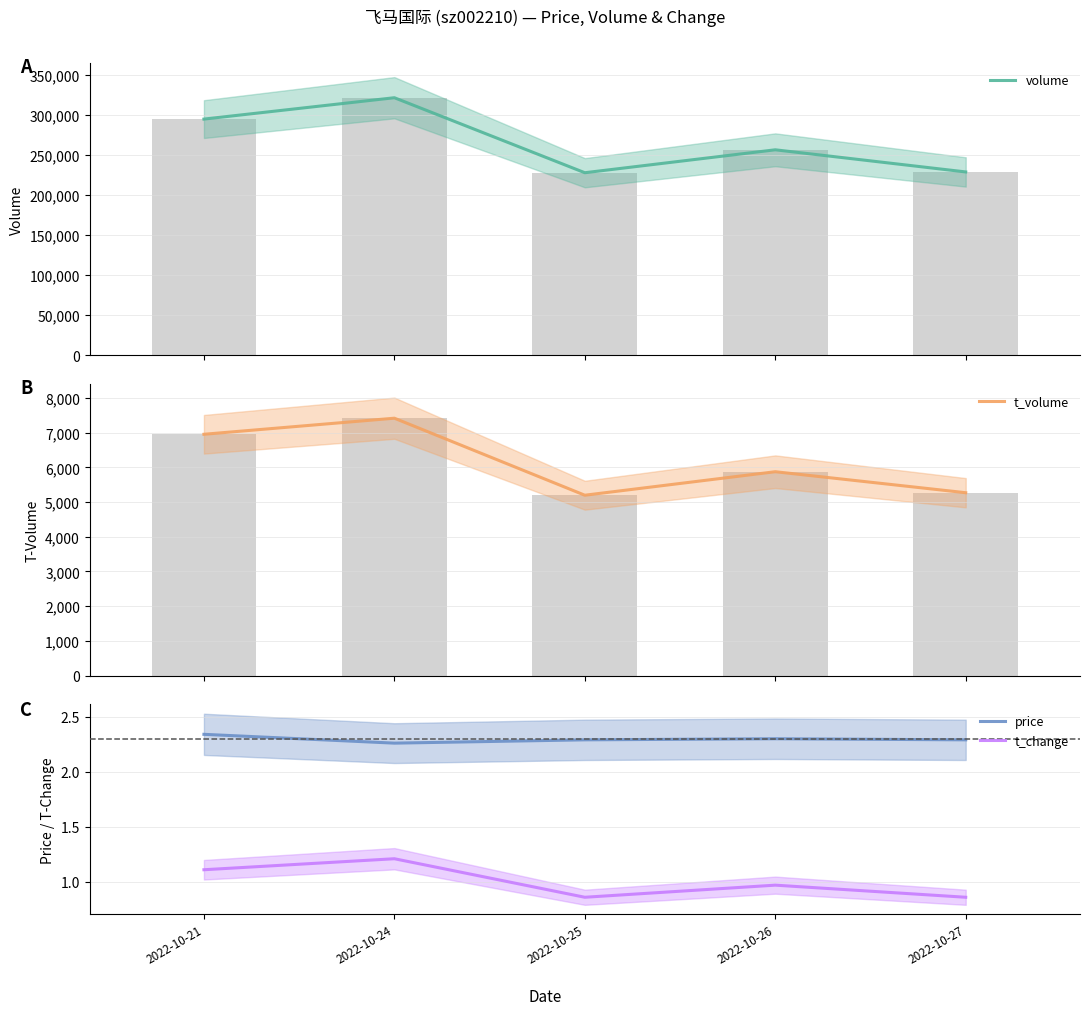

True or false: t_change has a value of 0.7 at 2022-10-21.

False